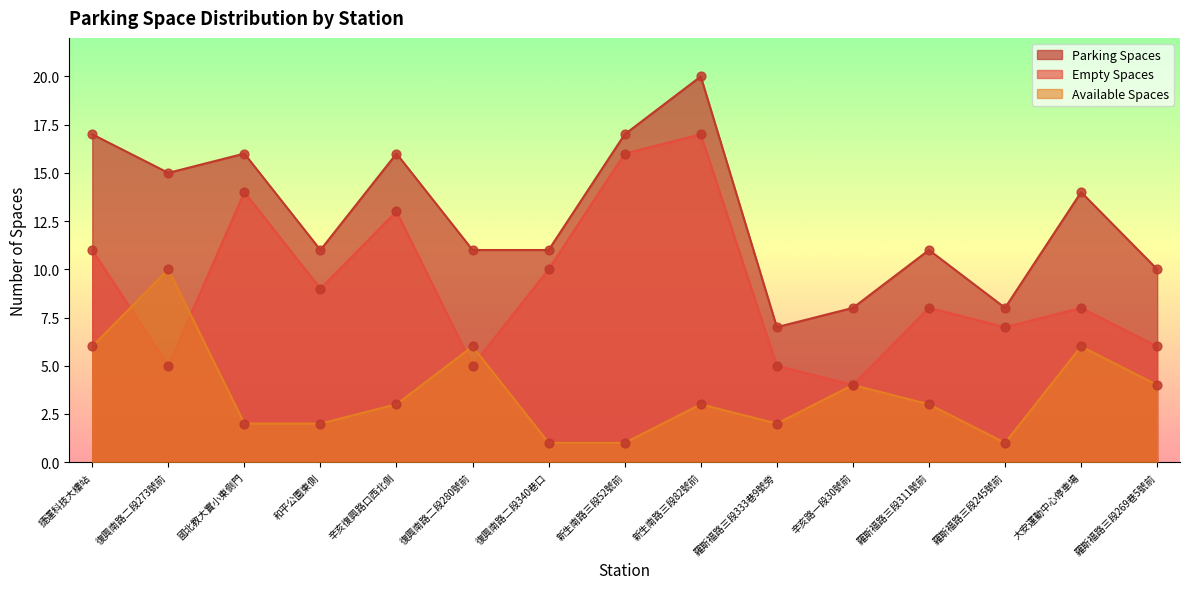

Which series has the largest total across all categories?

Parking Spaces